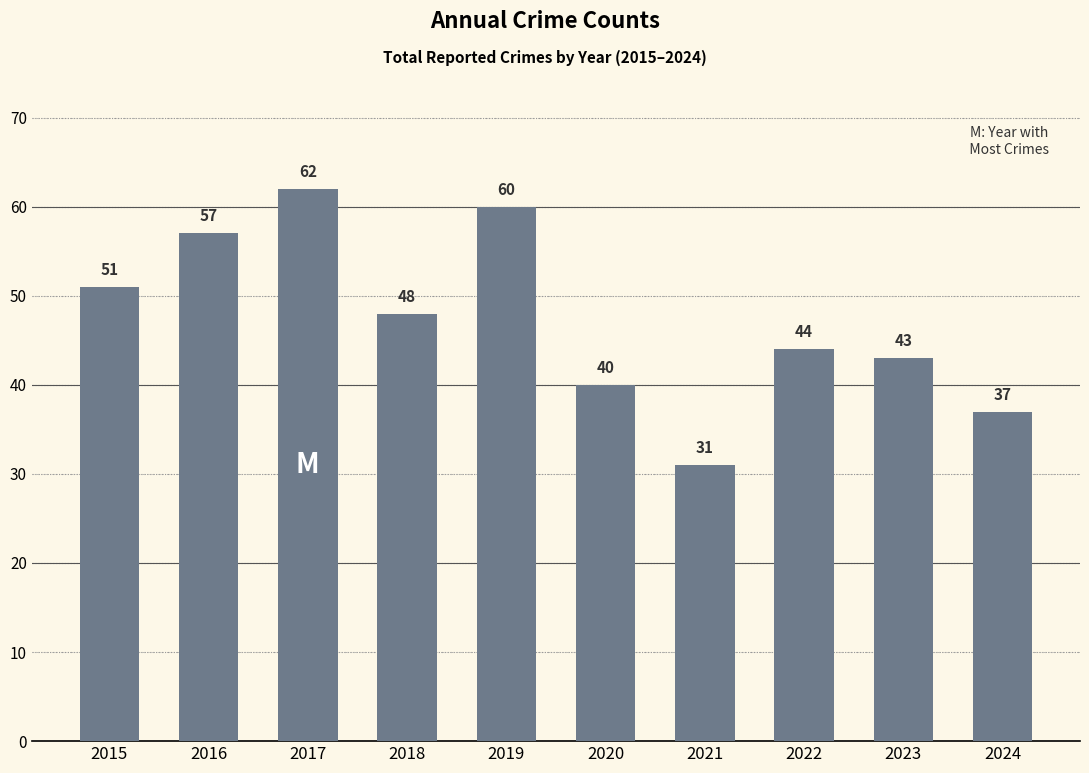

List the labels in order of value, largest first.

2017, 2019, 2016, 2015, 2018, 2022, 2023, 2020, 2024, 2021